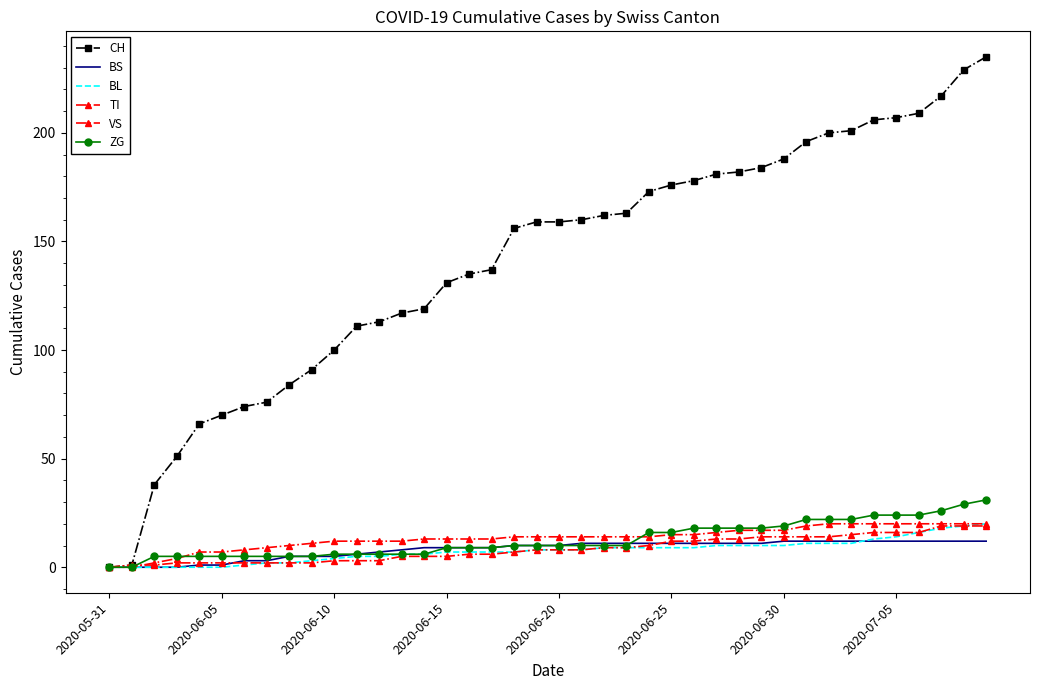

What are all the series names shown in the legend?

CH, BS, BL, TI, VS, ZG